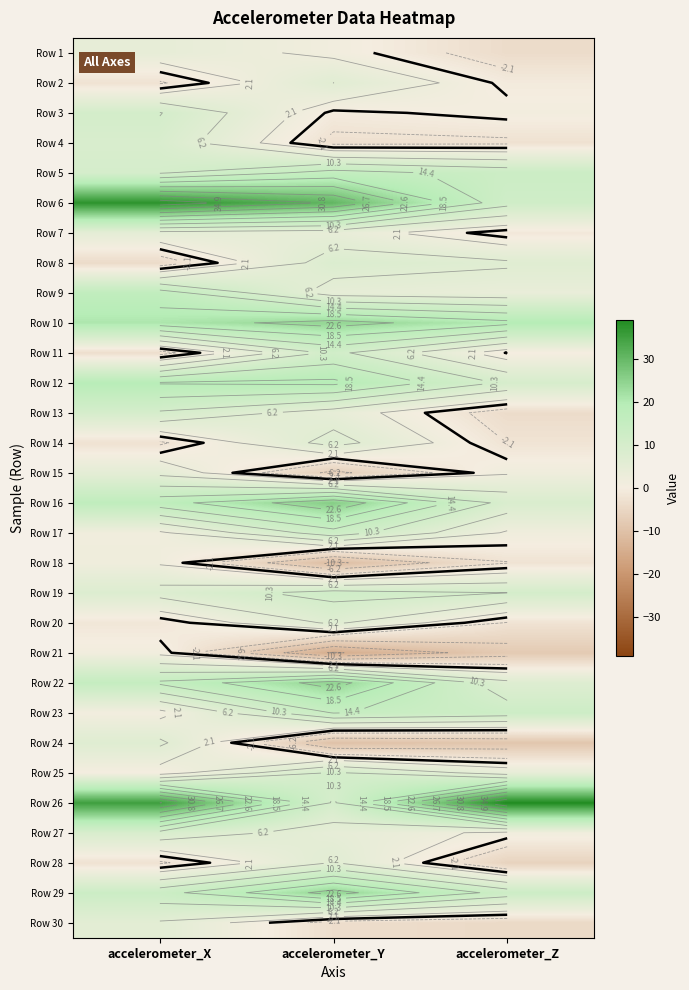

What is the maximum value shown in the chart?

39.0